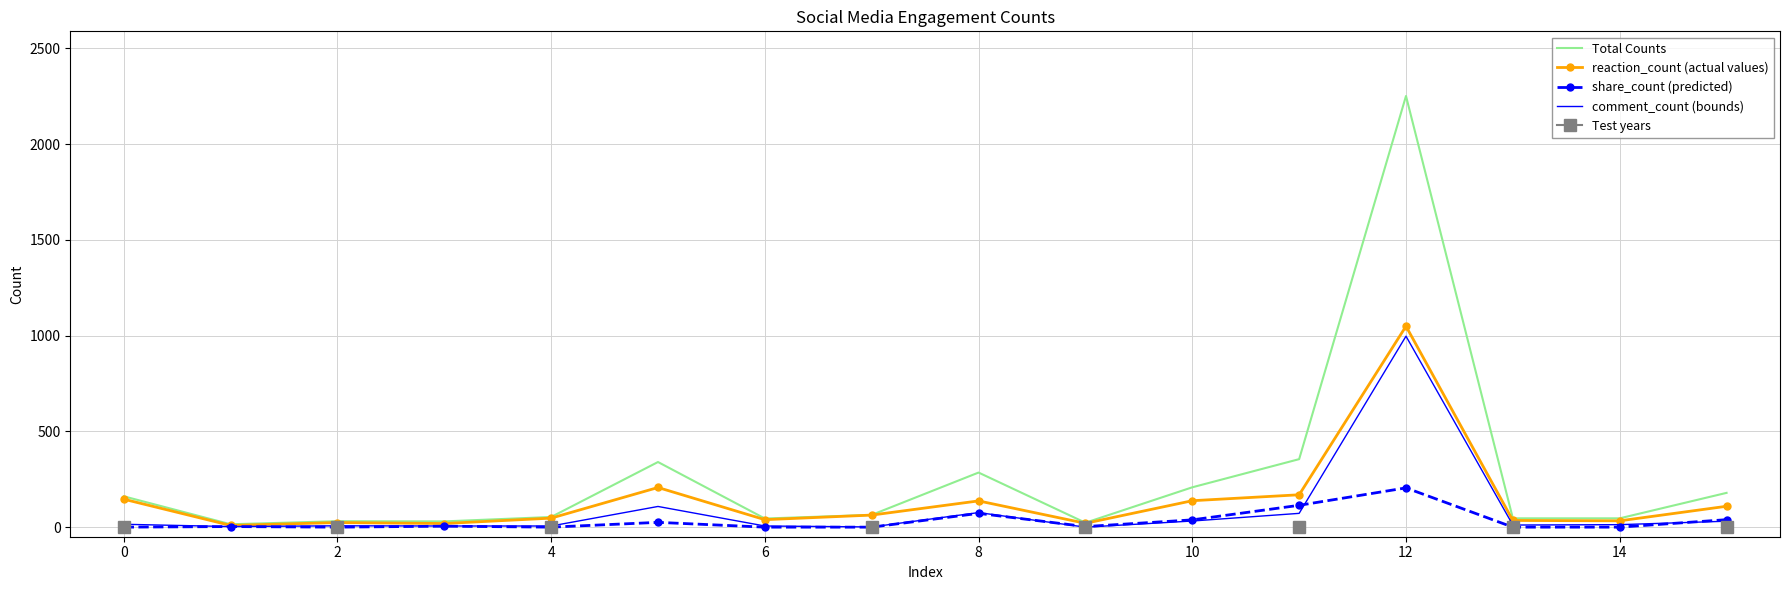

Rank the series by their maximum value, from highest to lowest.

Total Counts, reaction_count (actual values), comment_count (bounds), share_count (predicted)